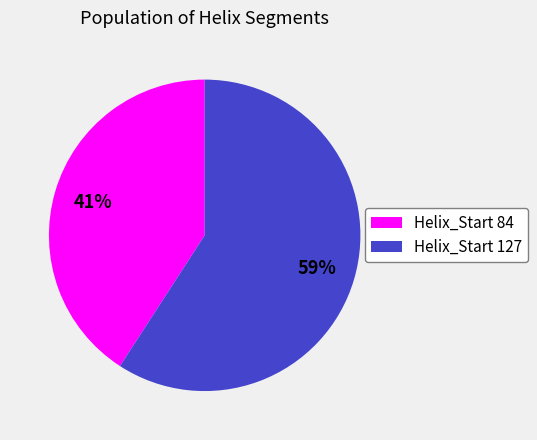

Is the sum of Helix_Start 127 and Helix_Start 84 greater than half?

Yes